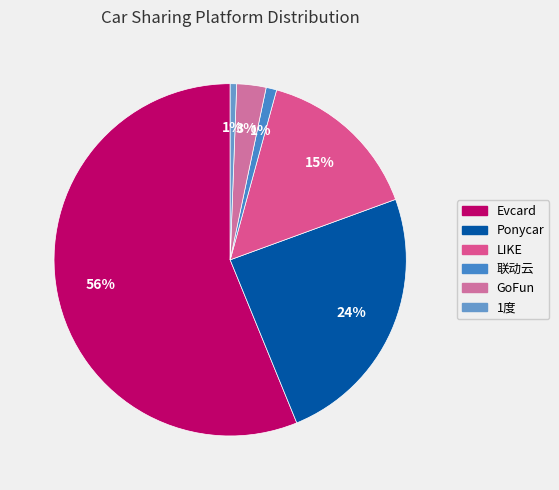

Is it true that Evcard is 56% of the pie?

True